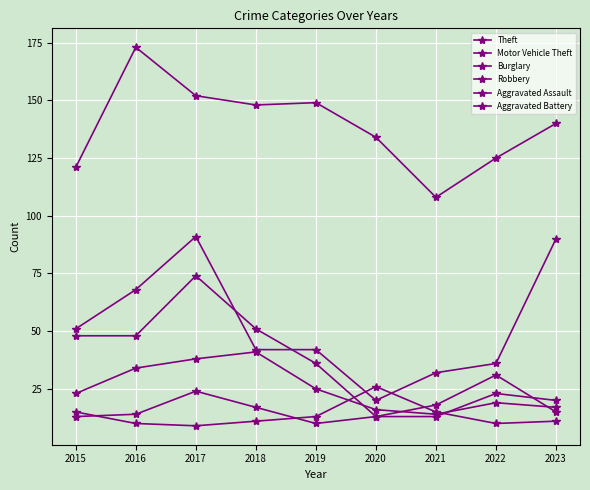

How many values in the Burglary series are below 36?

4